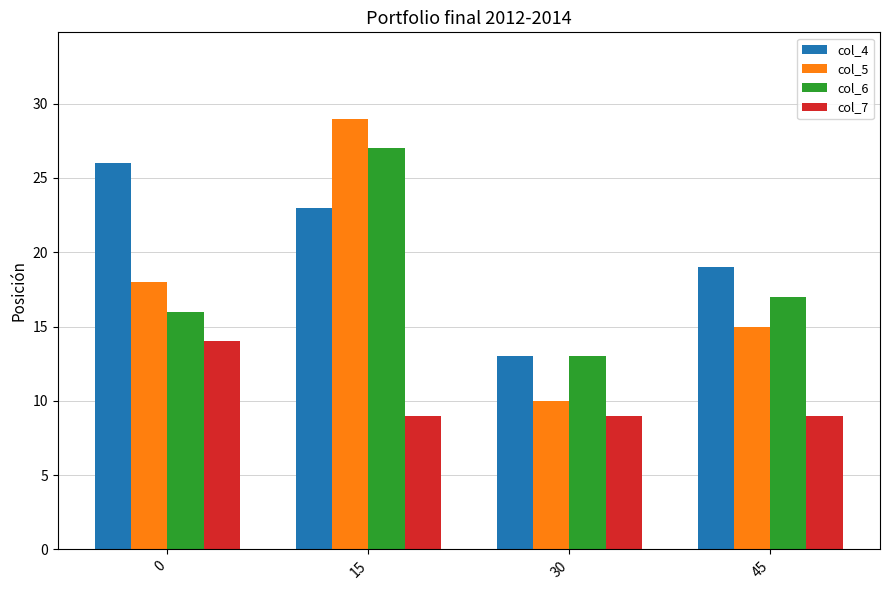

Count the col_7 values in the range 9 to 14.

4